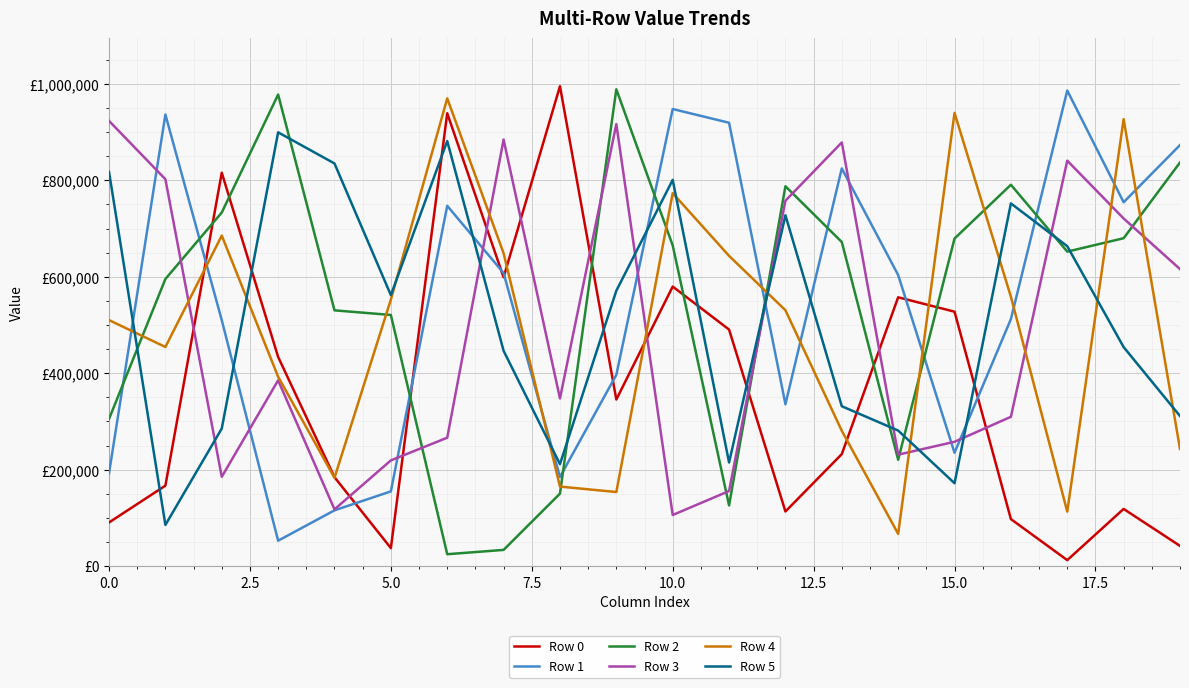

Does the chart have visible grid lines?

Yes